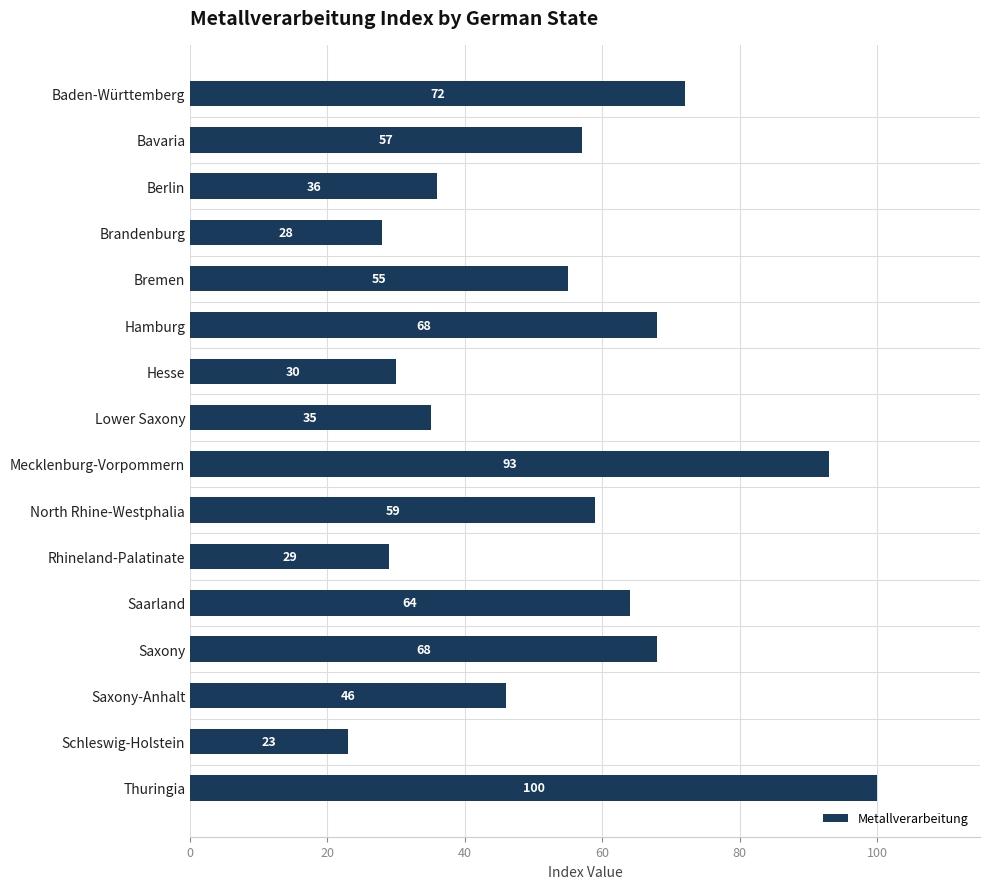

What is the change in value from Bavaria to Brandenburg?

-29